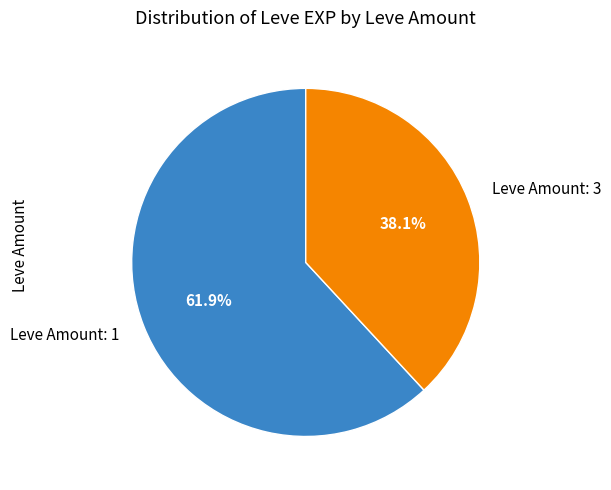

Which slice is the smallest?

Leve Amount: 3